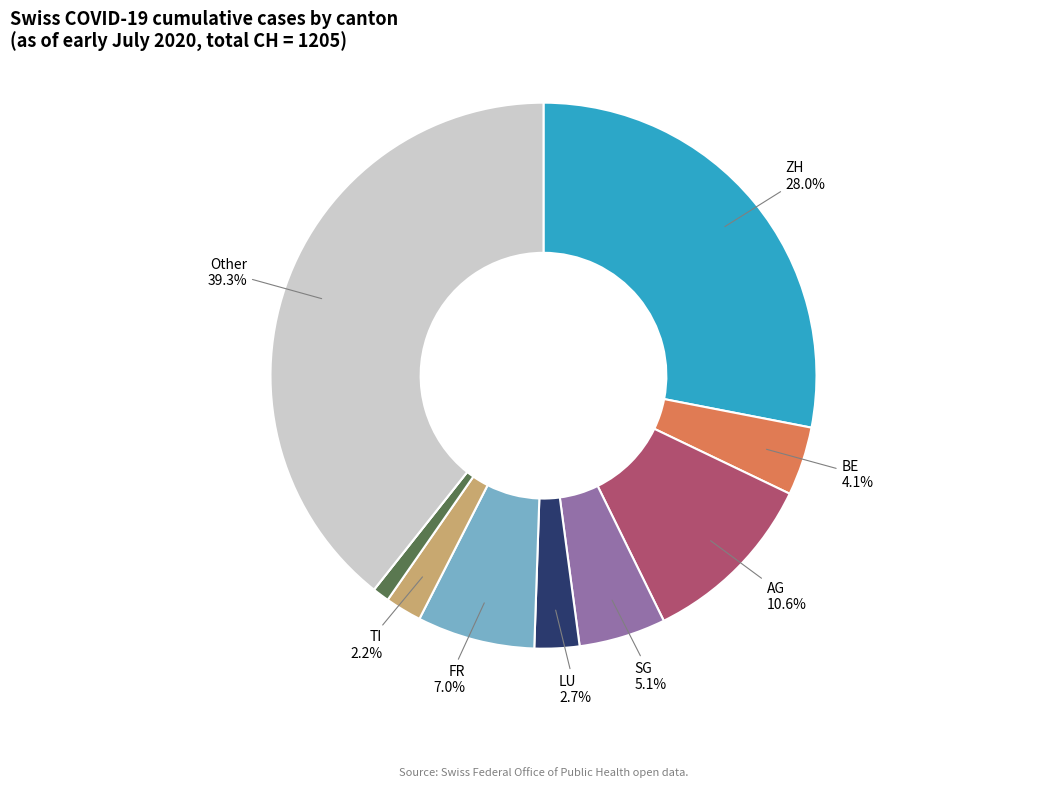

Is there a majority slice in this chart?

No